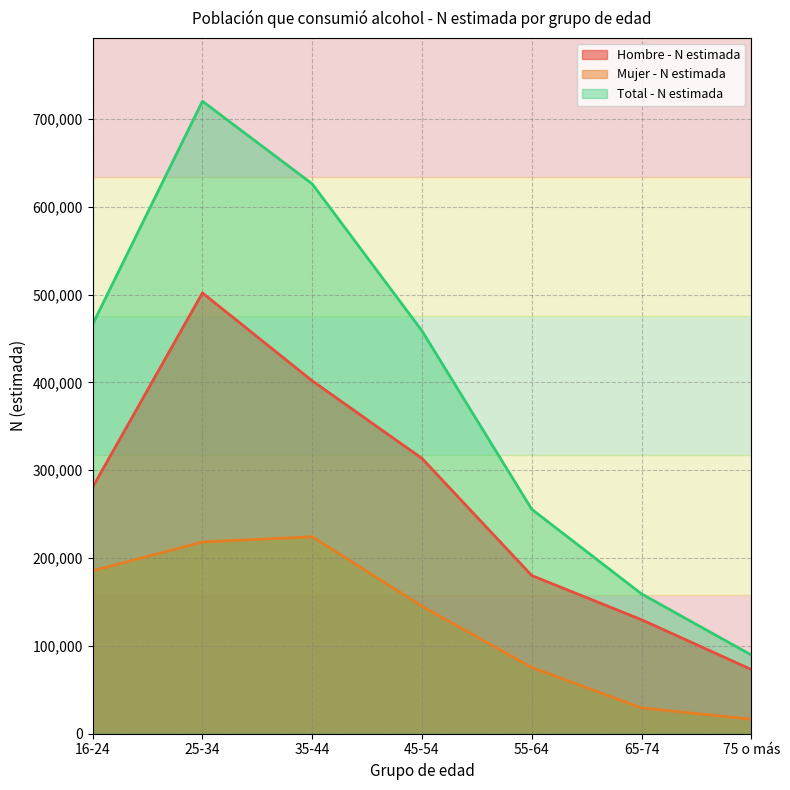

Does the chart display data point markers on the line(s)?

No